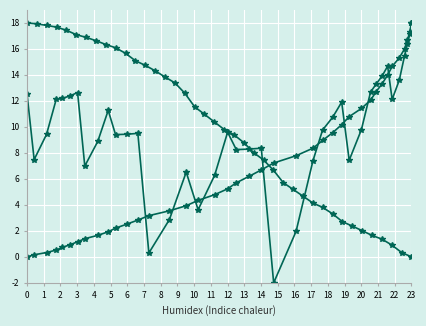

True or false: acceleration and x_position cross at least once.

True